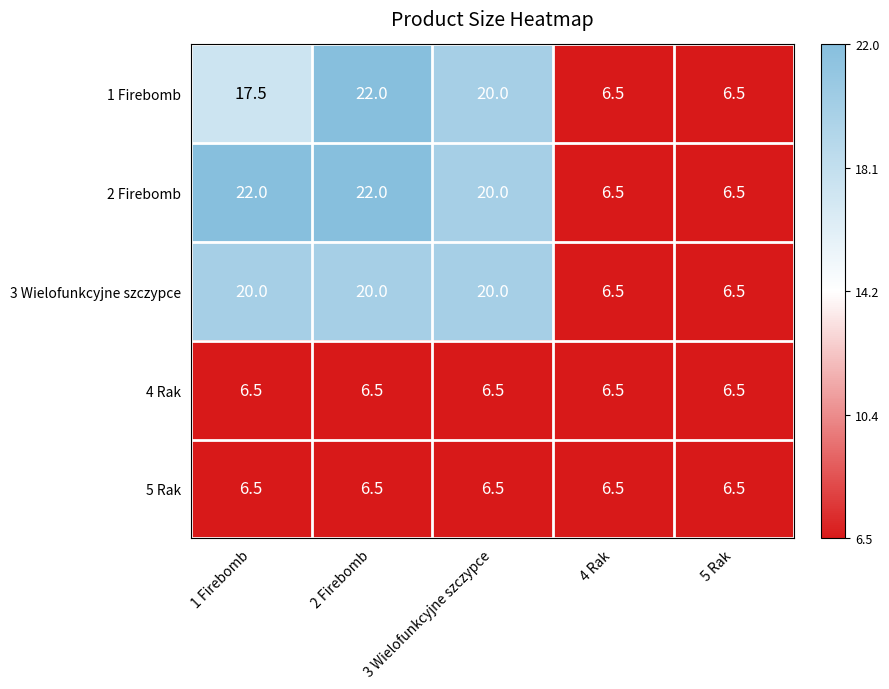

Is it true that 5 Rak equals 2.7 at 5 Rak?

False